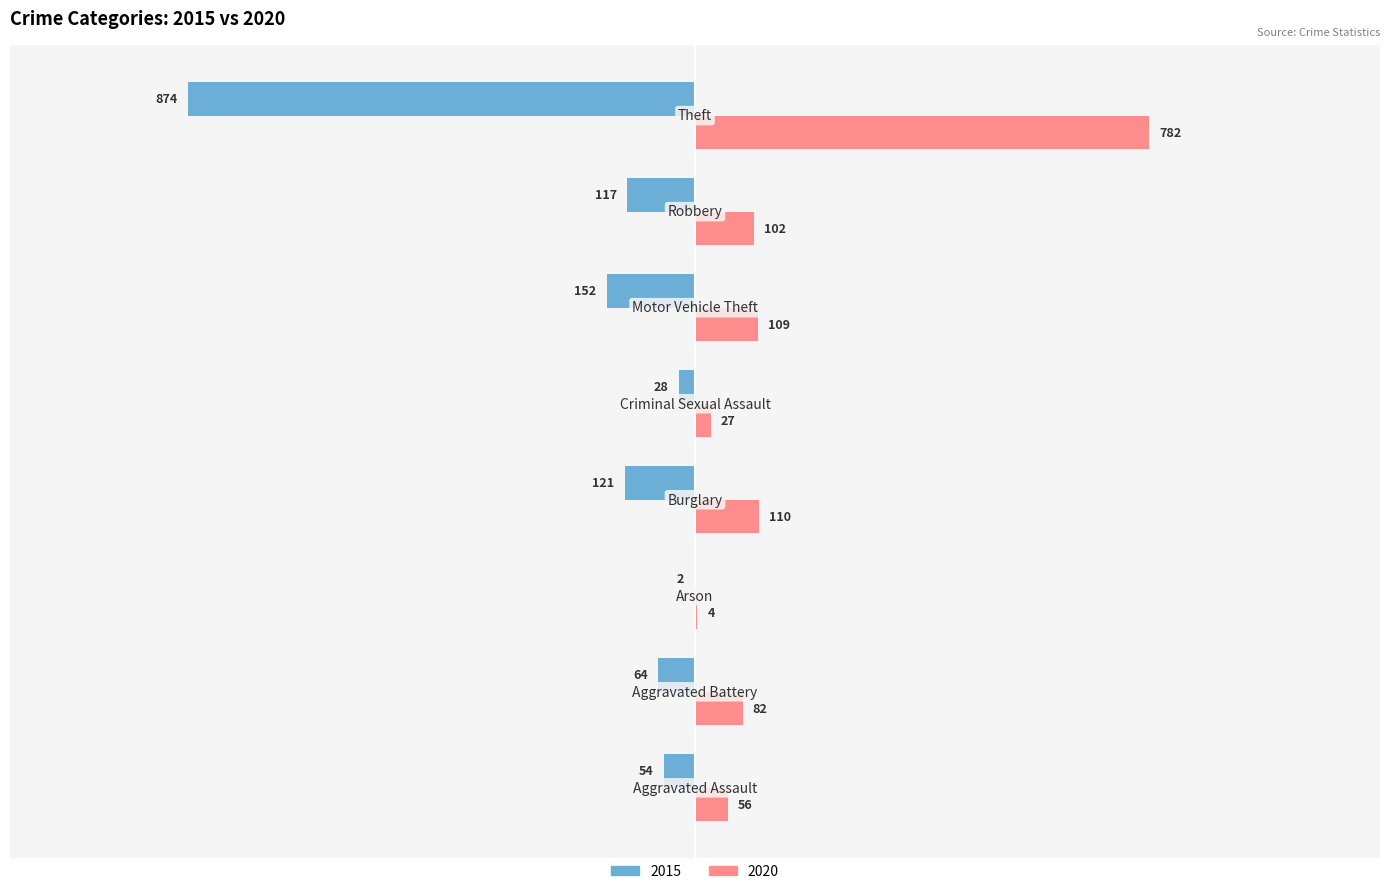

What is the highest value of the 2020 series?

782